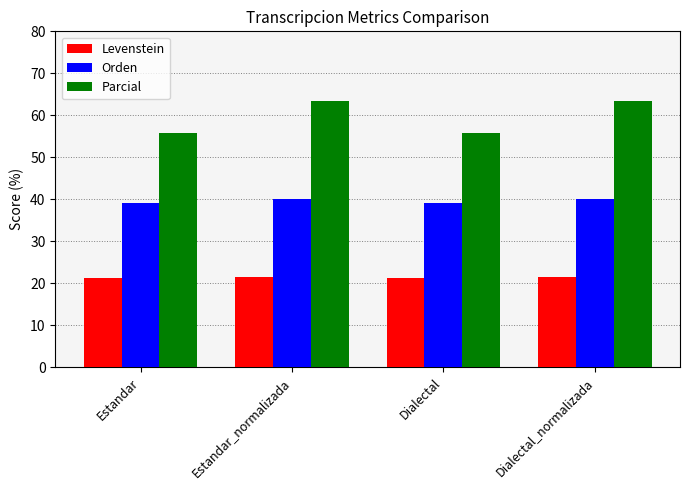

What is the difference between the second highest and second lowest values in the Levenstein series?

0.2